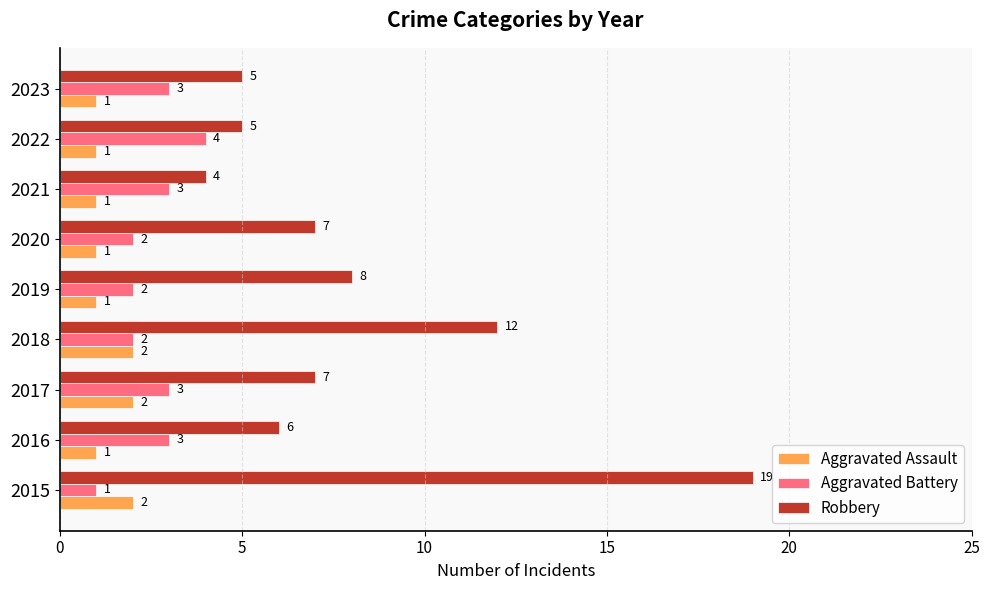

Count the number of data series in this chart.

3